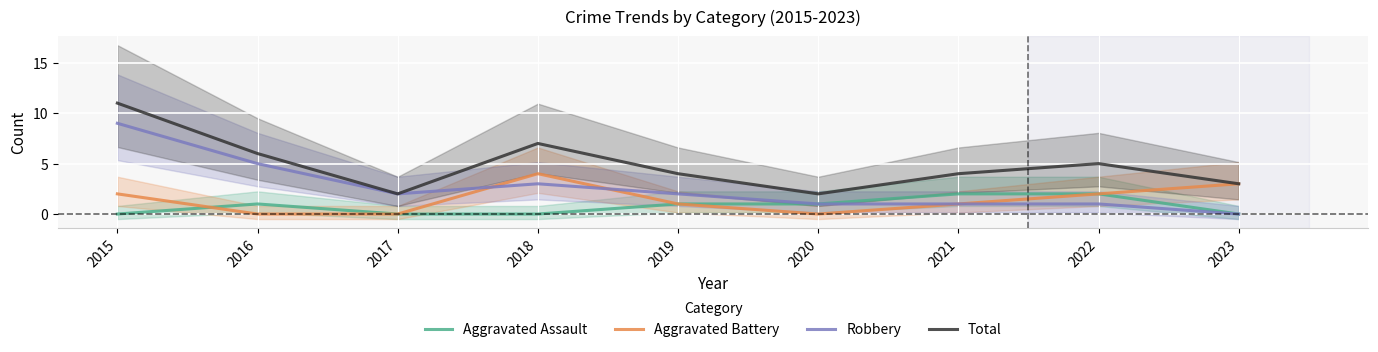

What value does the Aggravated Assault series have at 2020?

1